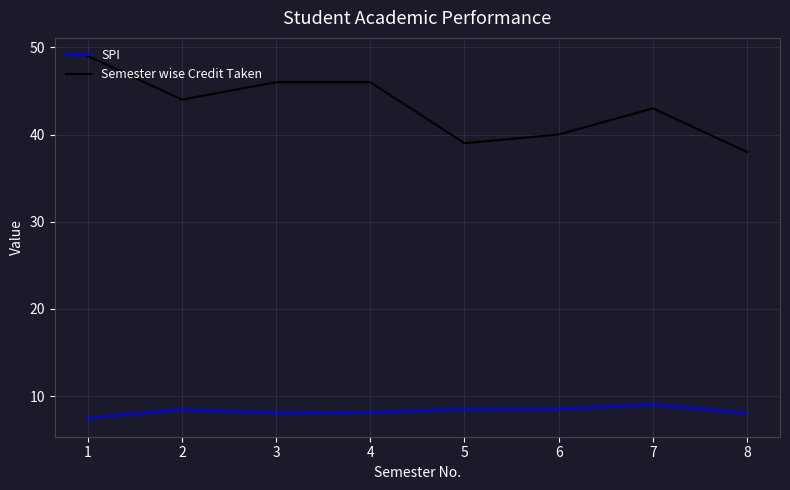

Rank the series by their maximum value, from highest to lowest.

Semester wise Credit Taken, SPI